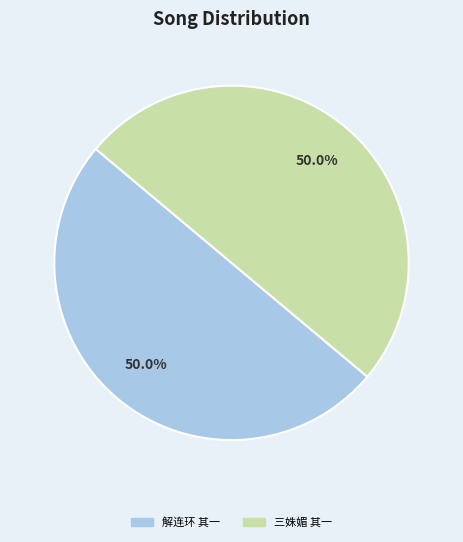

Count the number of slices in the pie.

2